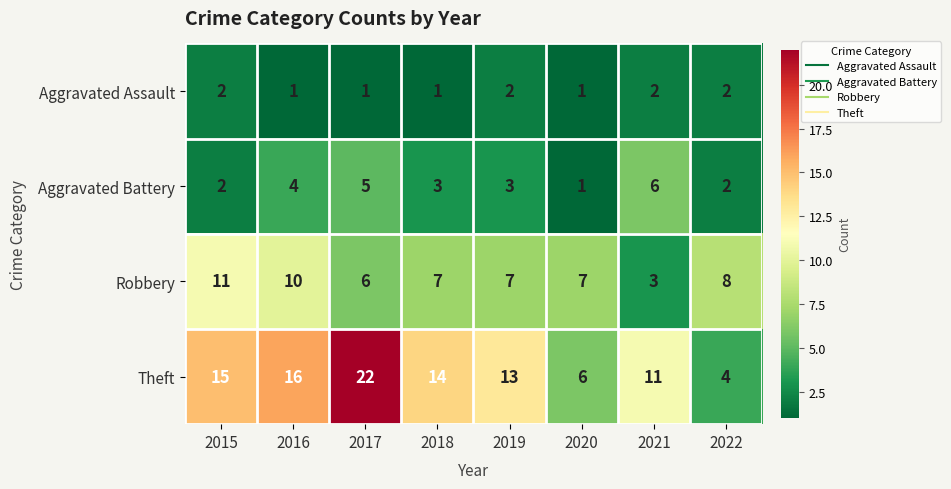

How many series are shown in this chart?

4